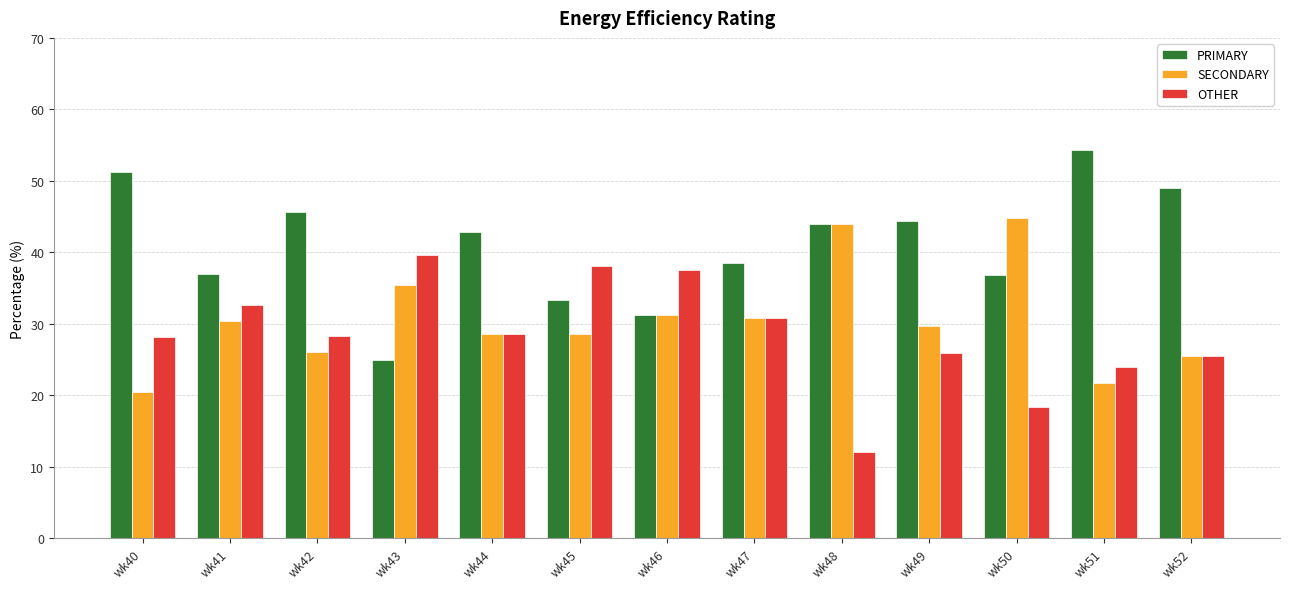

The value of SECONDARY at wk48 is 44.0. True or false?

True